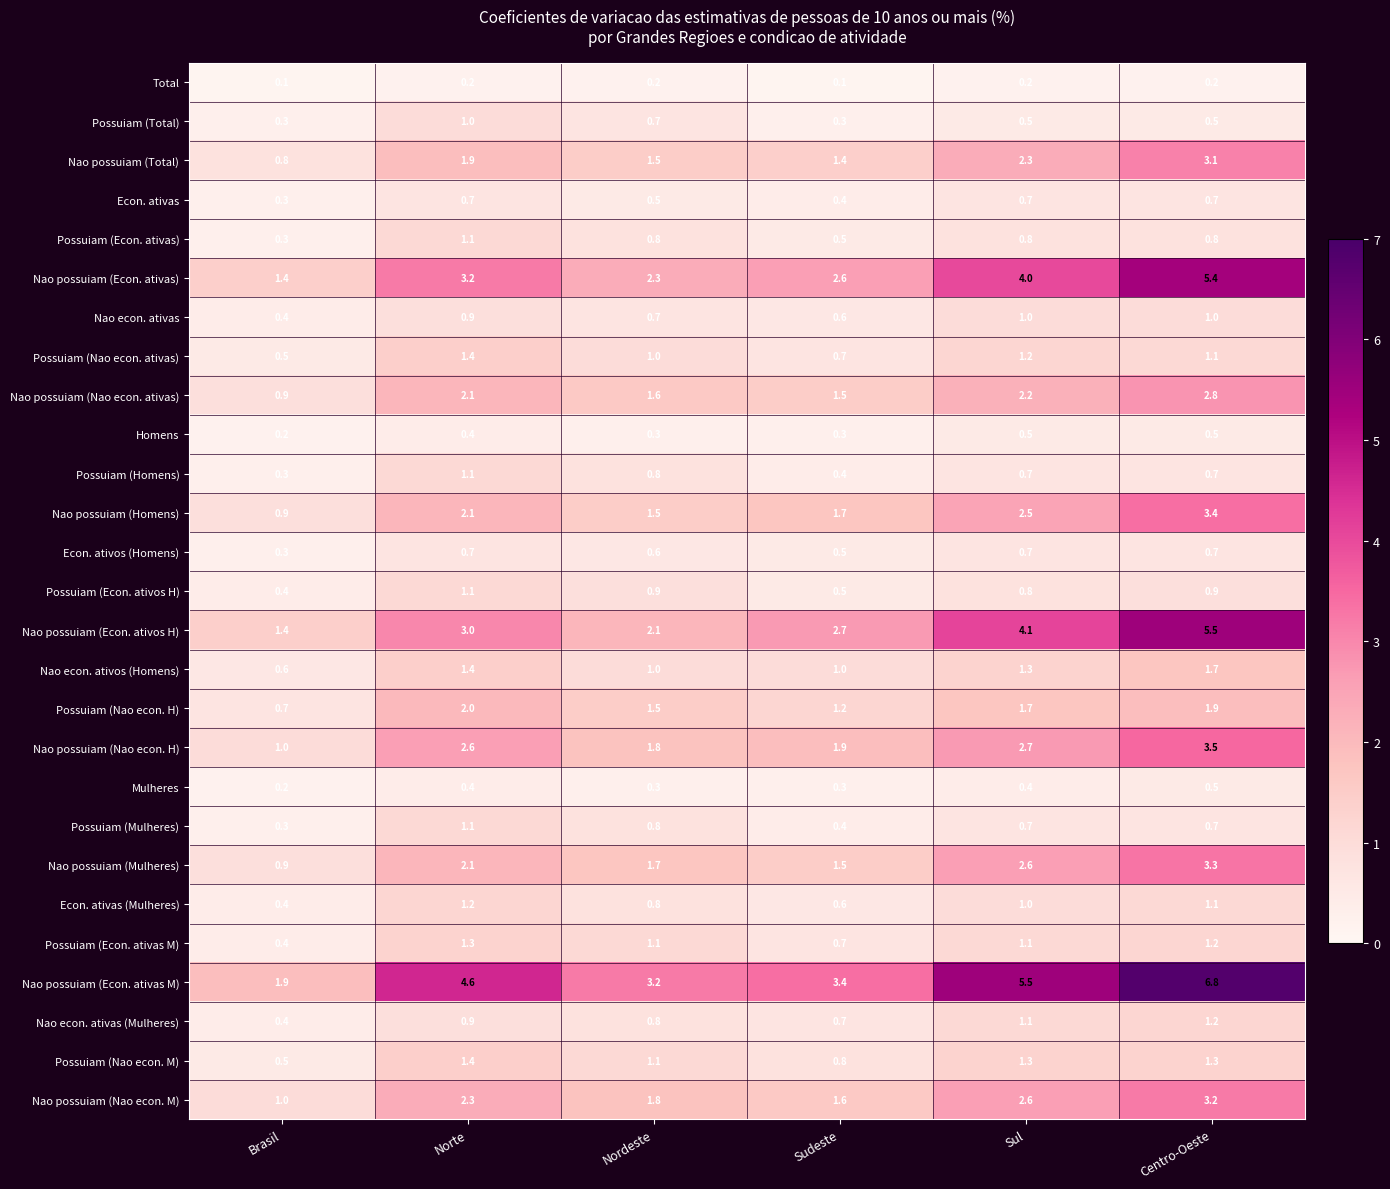

At which category is the sum across all series the highest?

Centro-Oeste